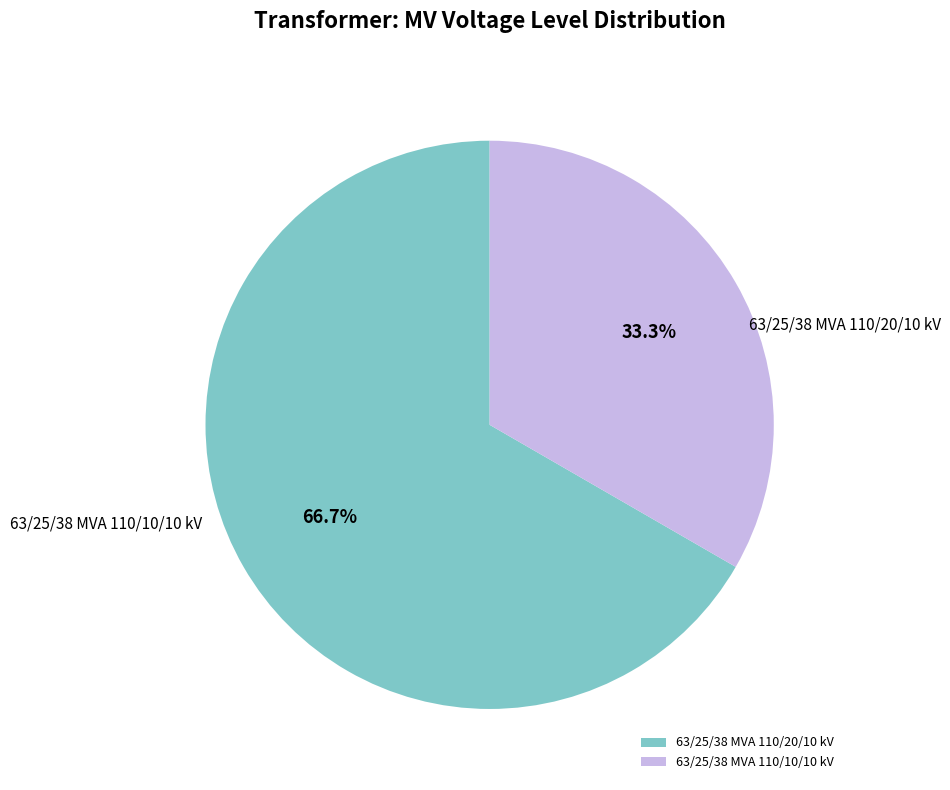

Rank the categories by value from highest to lowest.

63/25/38 MVA 110/20/10 kV, 63/25/38 MVA 110/10/10 kV